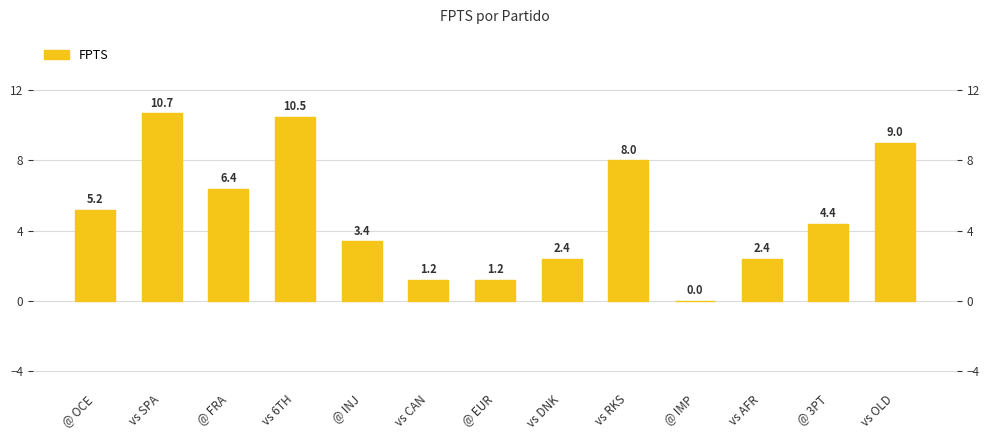

Which label corresponds to the largest value in the chart?

vs SPA